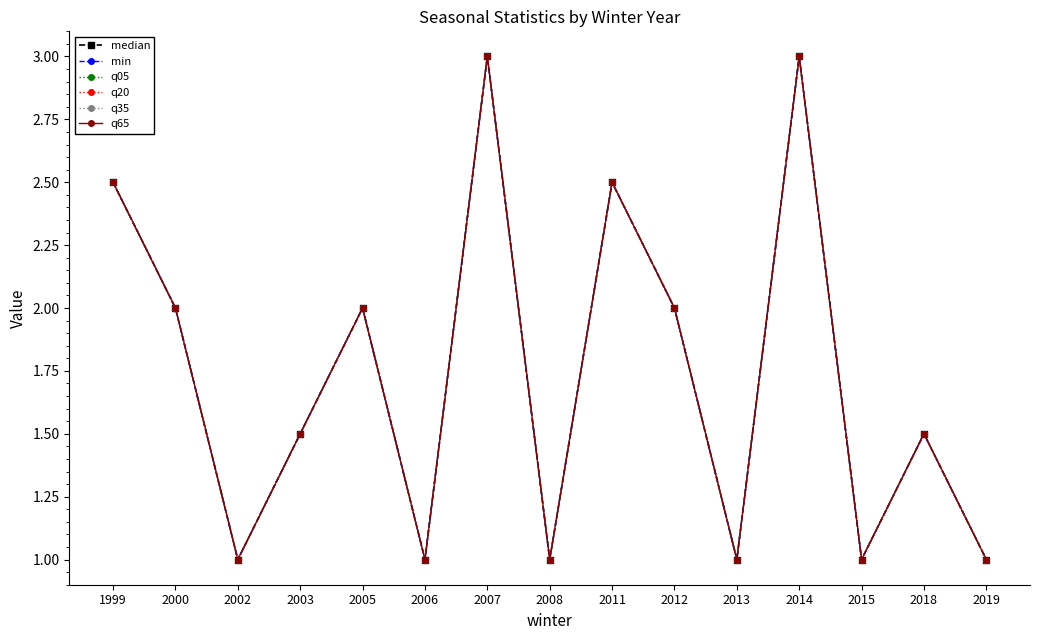

Which category has the highest value in the q05 series?

2007